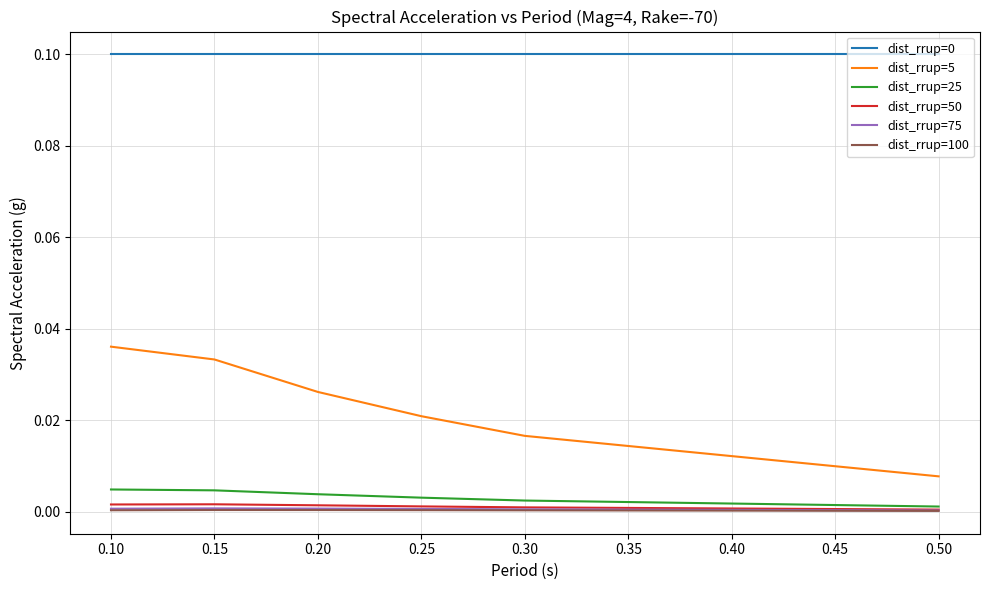

True or false: dist_rrup=0 and dist_rrup=5 intersect in this chart.

False